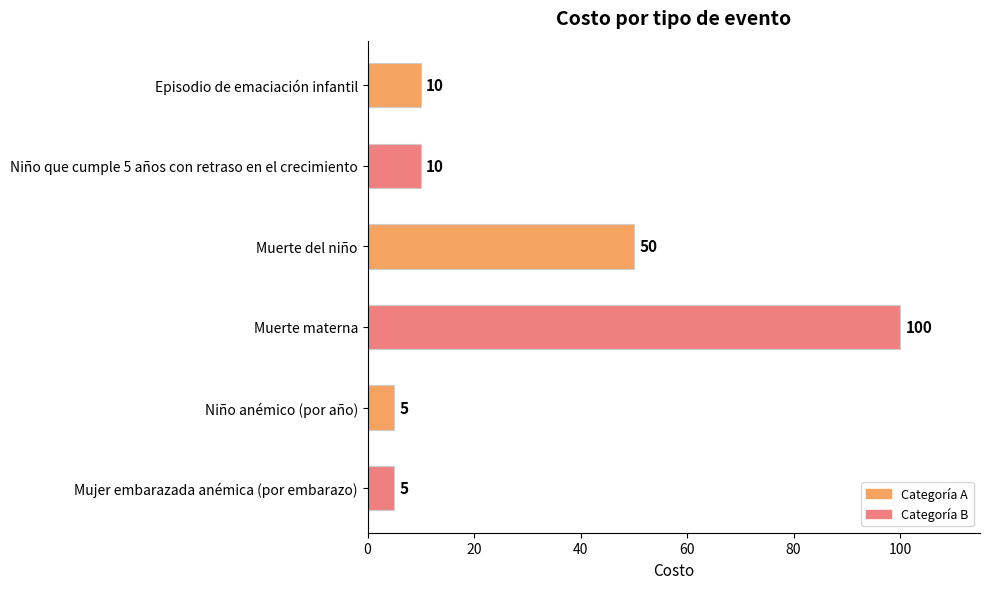

How many bars are there in total?

6